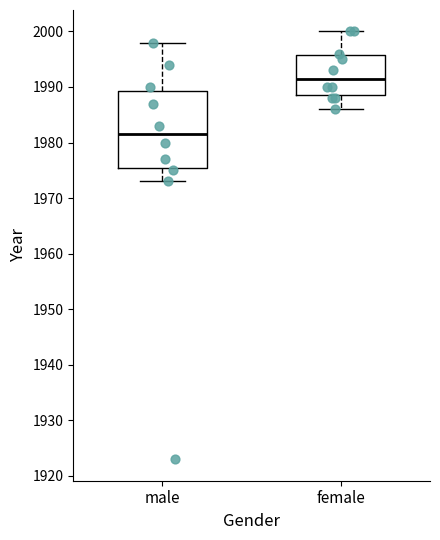

Reading left to right, transcribe this box plot: for each box, give where its median line is, the range the box spans, and where its two whiskers end, as read against the y-axis. The values are not printed on the chart, so give them approximately, as read against the axis.

male: median 1982, box 1976 to 1989, whiskers 1973 to 1998
female: median 1992, box 1989 to 1996, whiskers 1986 to 2000